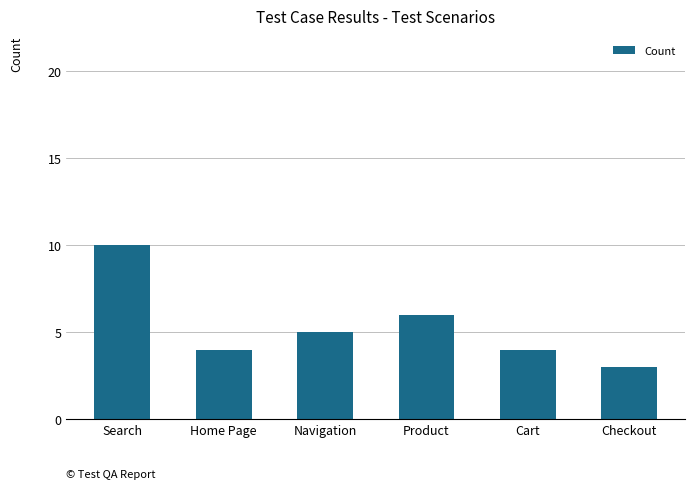

Reading right to left, what are all the values shown in this chart?

3	4	6	5	4	10